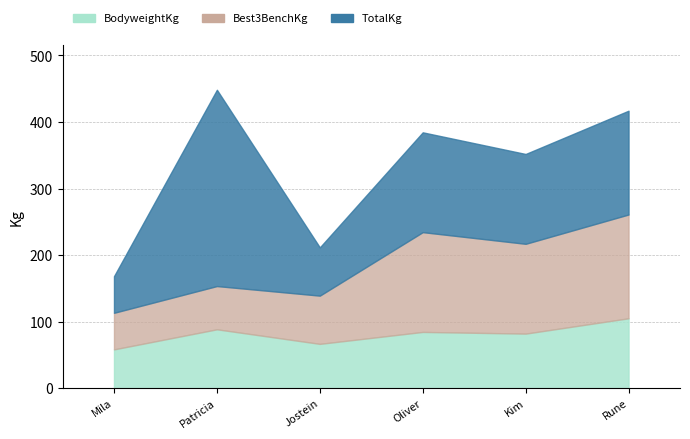

At which category does BodyweightKg reach its first local valley?

Jostein